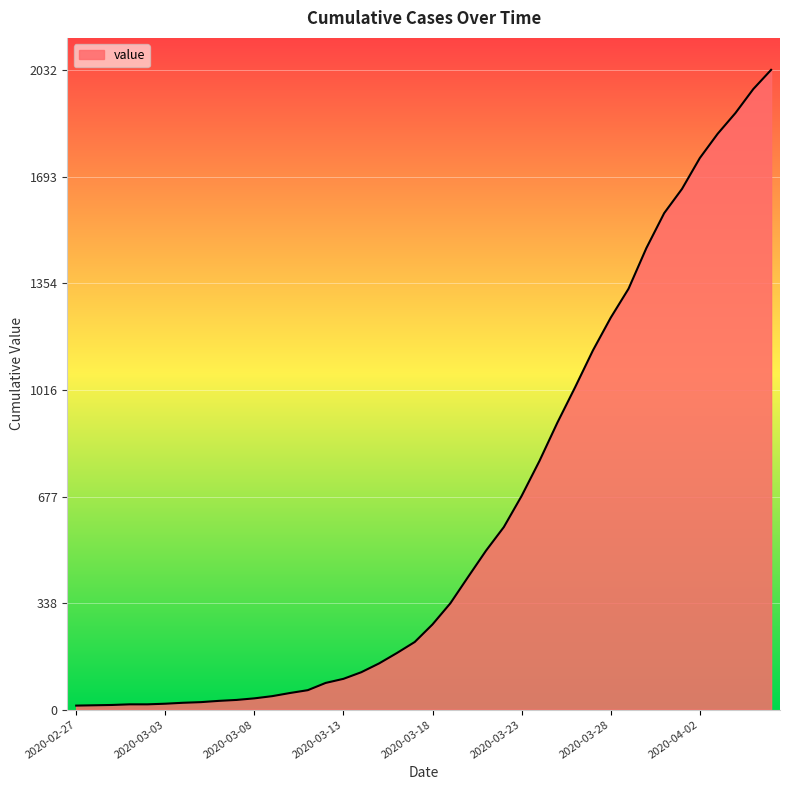

What is the greatest value displayed?

2032